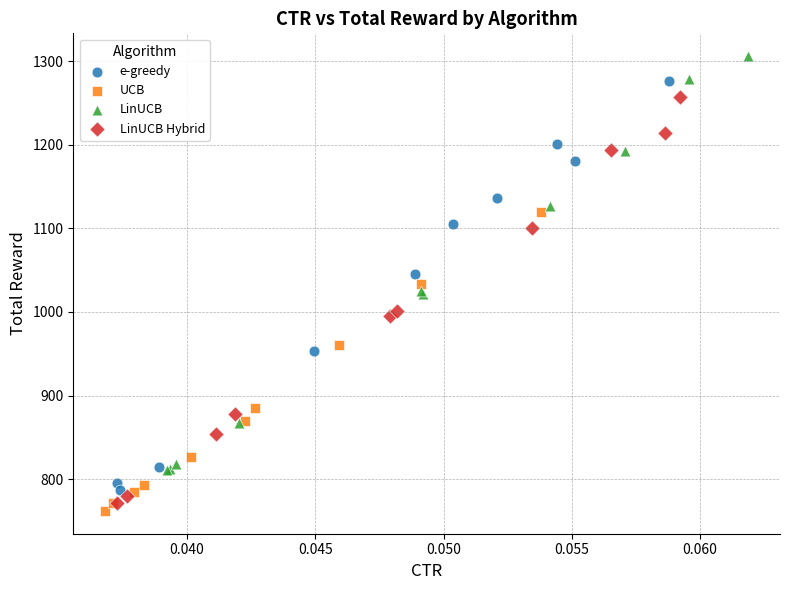

Which series contains the highest Y value?

LinUCB